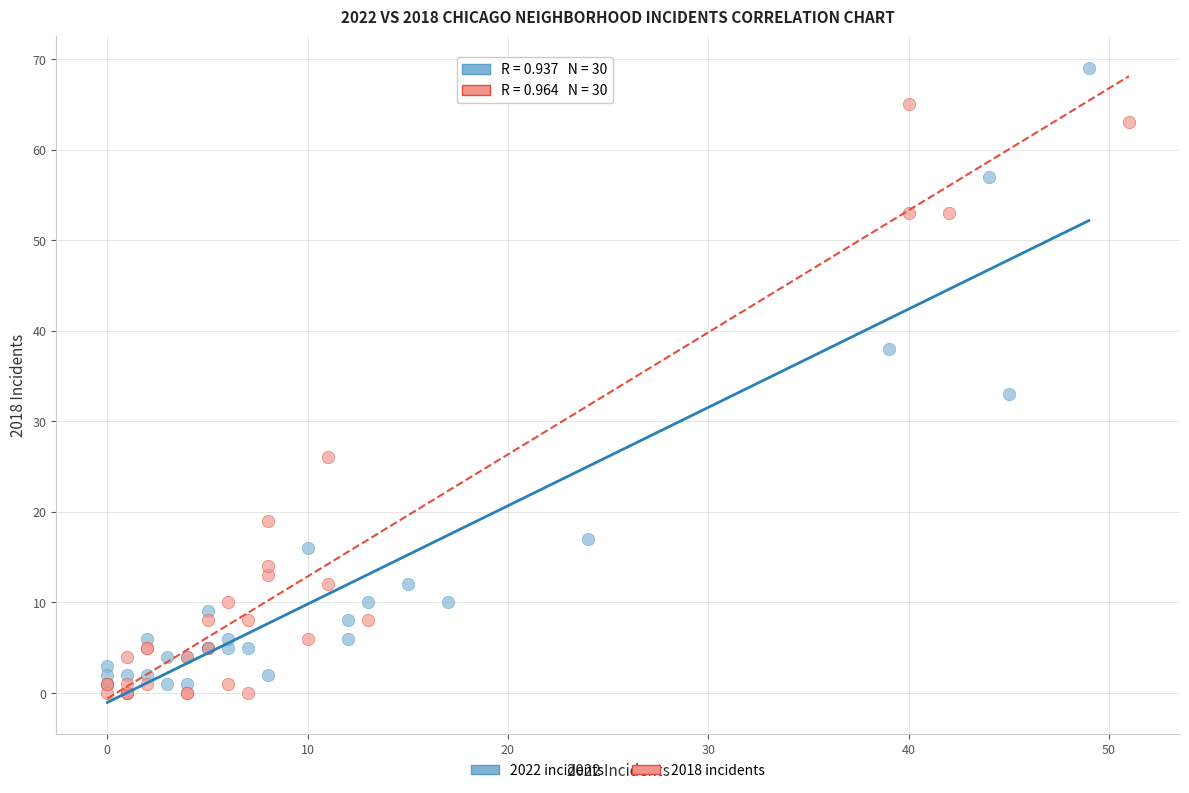

Which series reaches the maximum Y coordinate?

2022 incidents